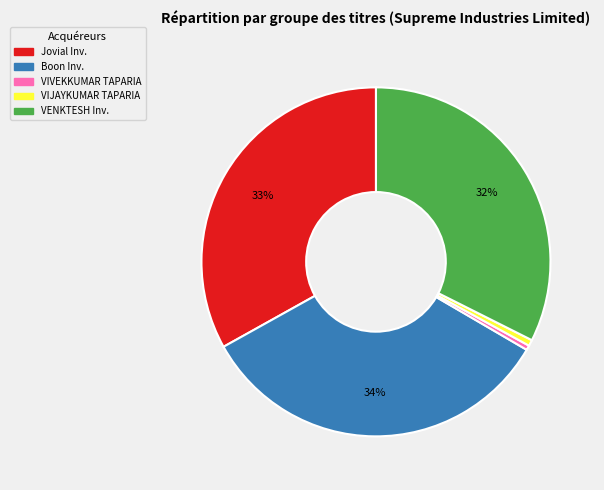

Does any single category account for the majority?

No